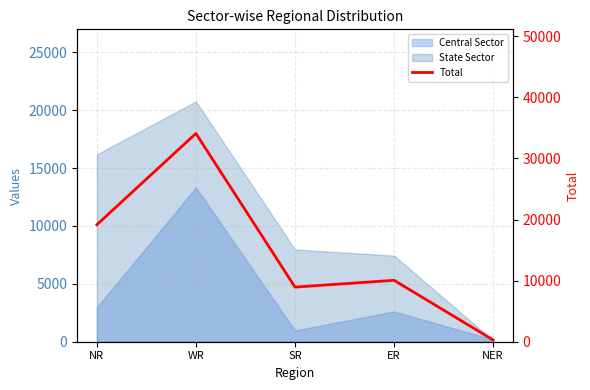

Is it true that the value at NR is 19152?

True